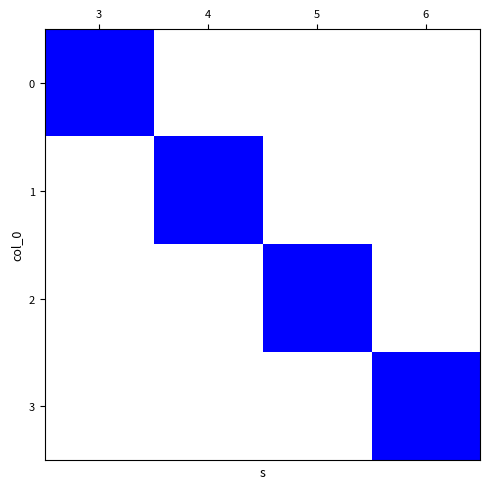

At how many categories does at least one series exceed 0?

4